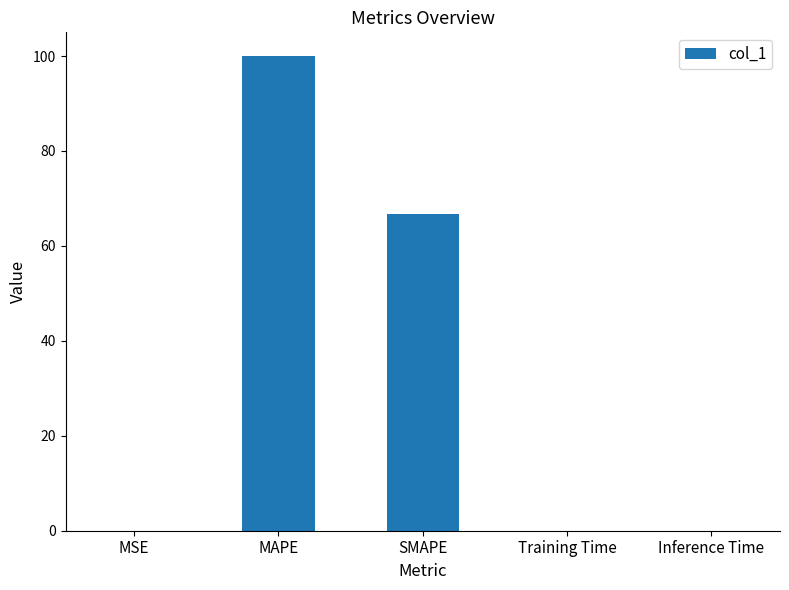

What is the change in value from SMAPE to Training Time?

-66.7